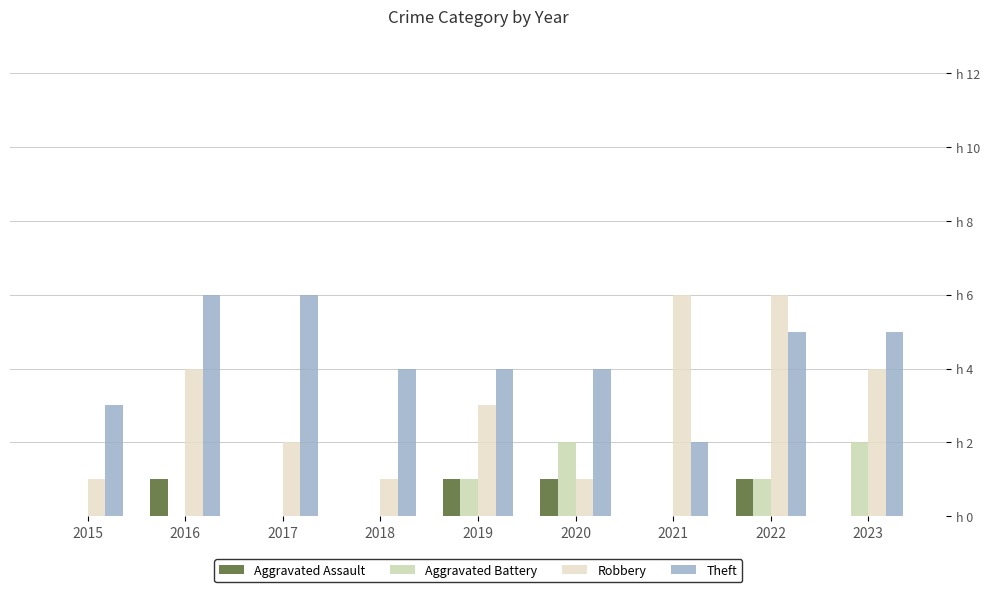

Are the bars horizontal?

No